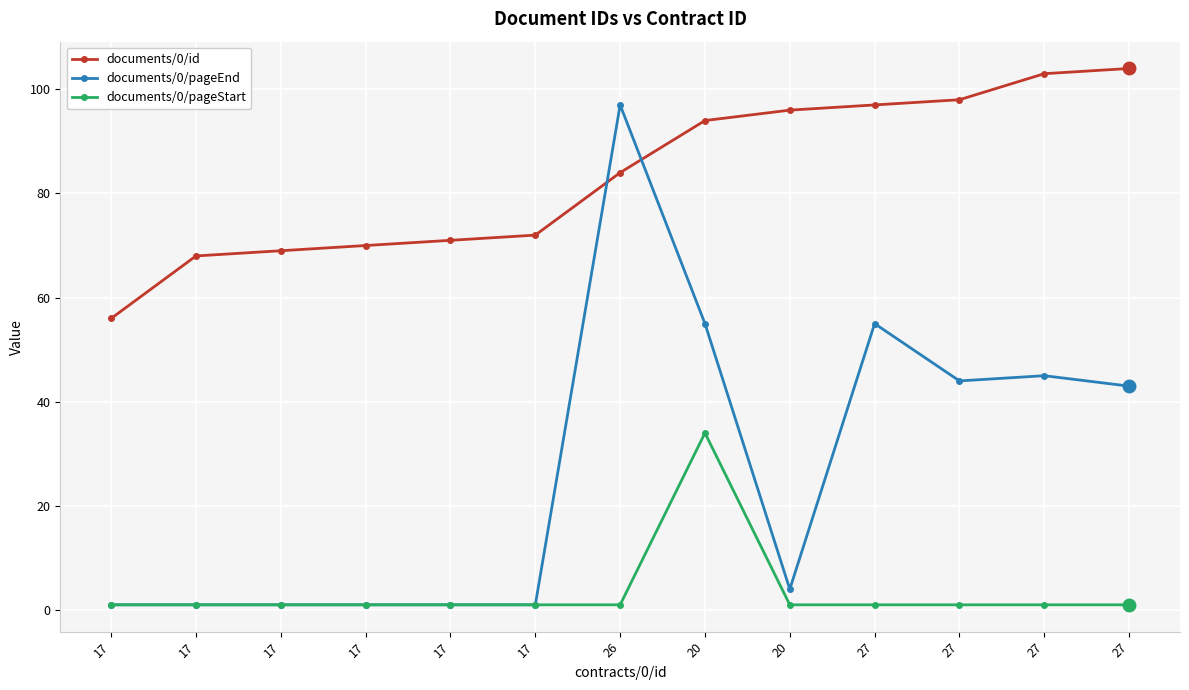

At 17, list the series in order from largest to smallest.

documents/0/id, documents/0/pageEnd, documents/0/pageStart